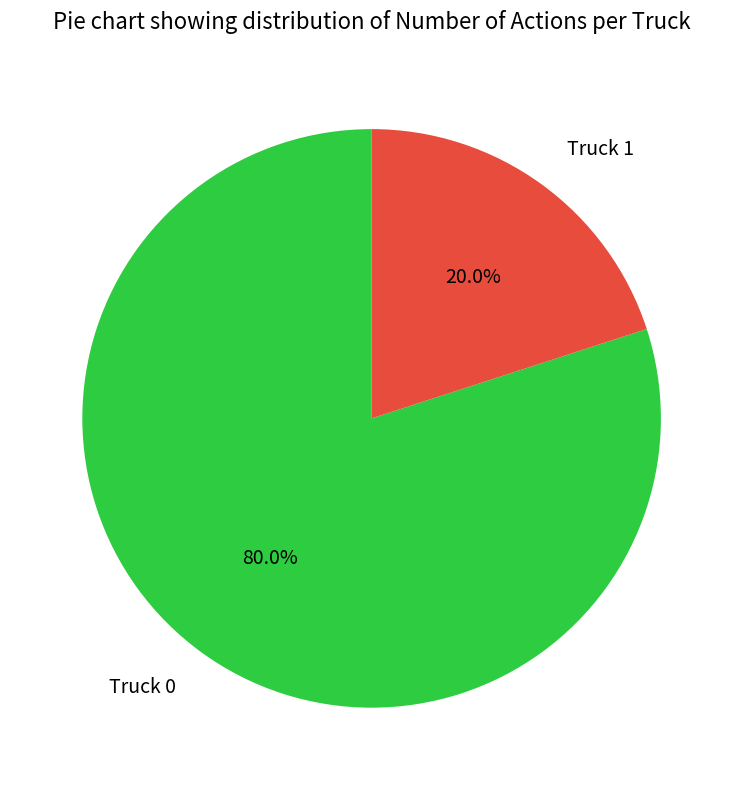

Is there a majority slice in this chart?

Yes